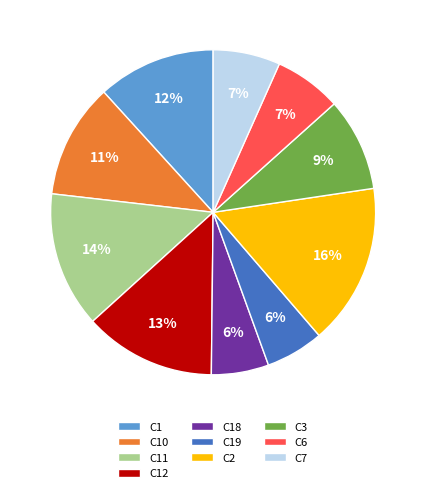

Does C1 represent more than half of the total?

No